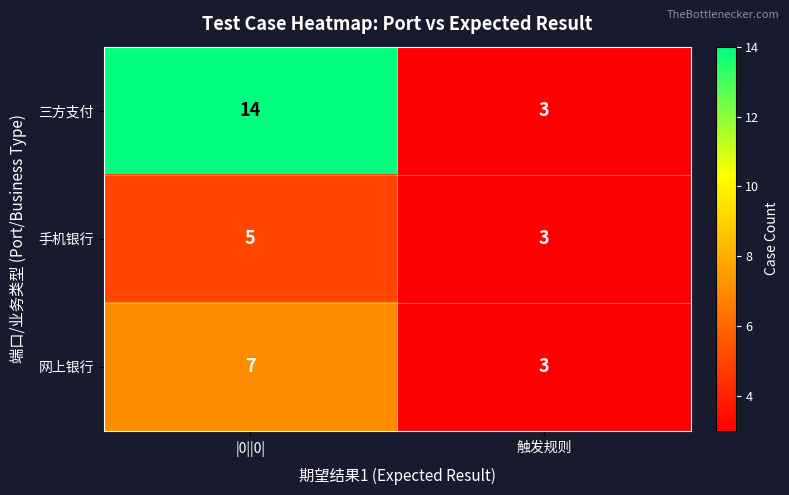

What is the difference between the maximum and minimum values in the 三方支付 series?

11